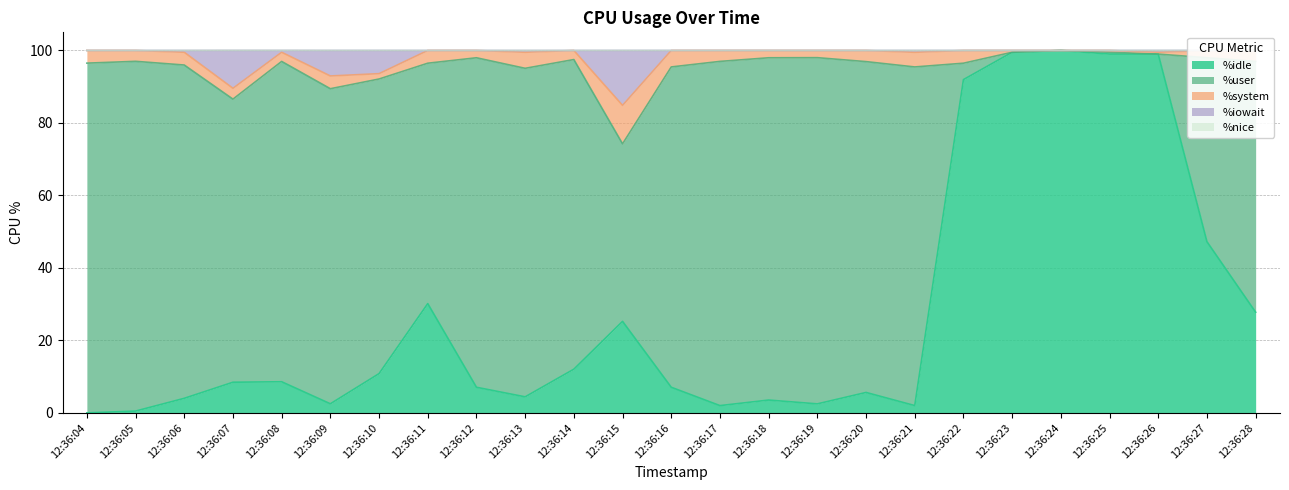

How many interior local valleys does the %iowait series have?

2